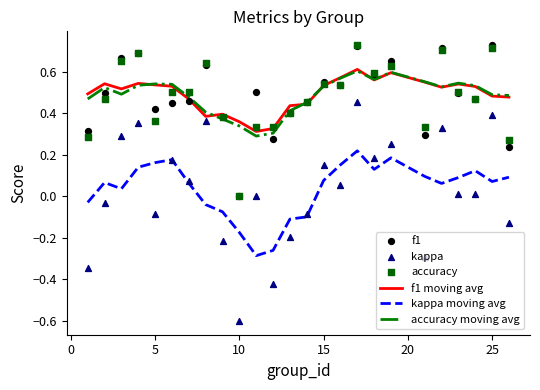

Which series reaches the minimum Y coordinate?

kappa